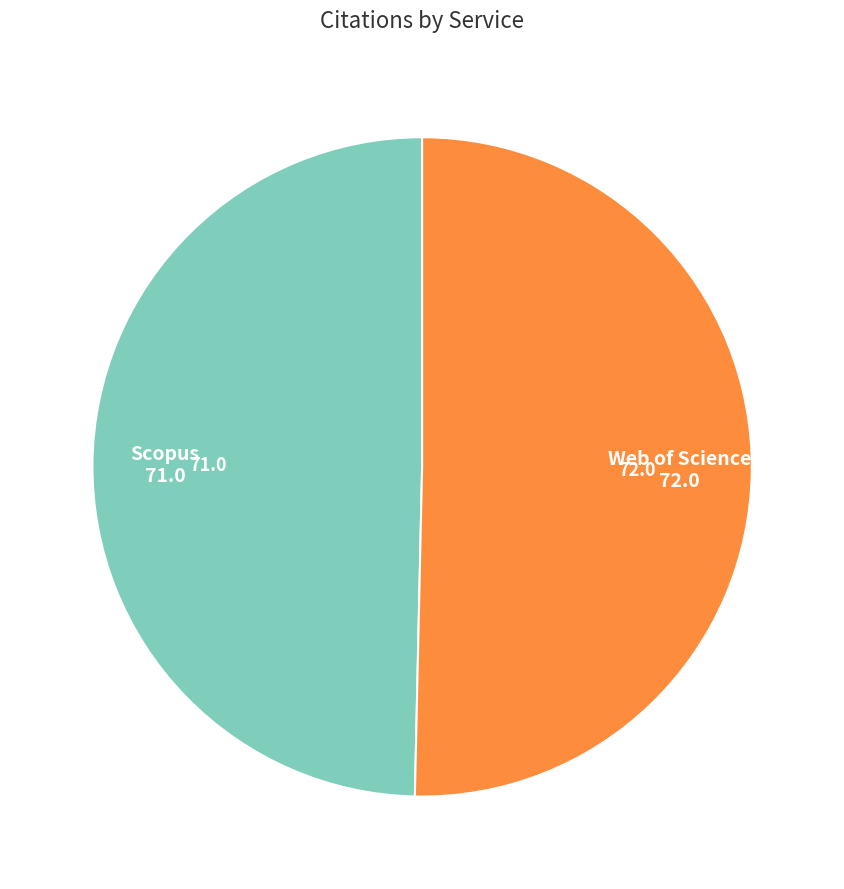

Rank the categories by value from highest to lowest.

Web of Science, Scopus